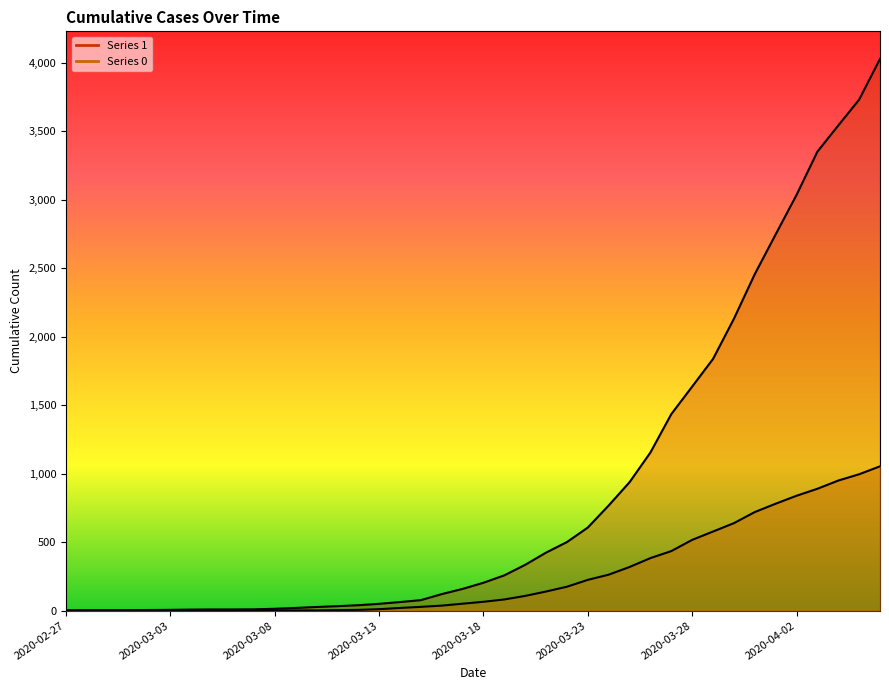

Does the chart have visible grid lines?

No